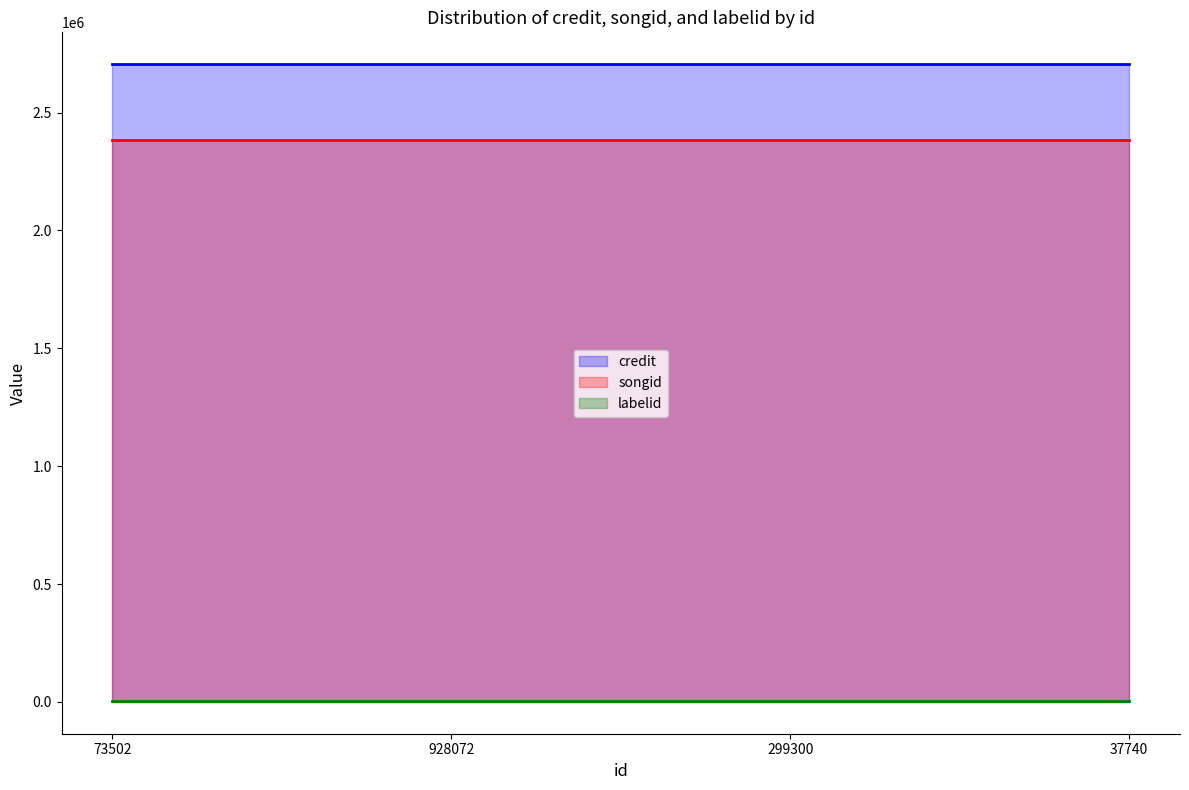

Reading left to right, transcribe all the data shown in this chart.

credit: 2705475	2705475	2705475	2705475
songid: 2384343	2384343	2384343	2384343
labelid: 1546	1546	1546	1546